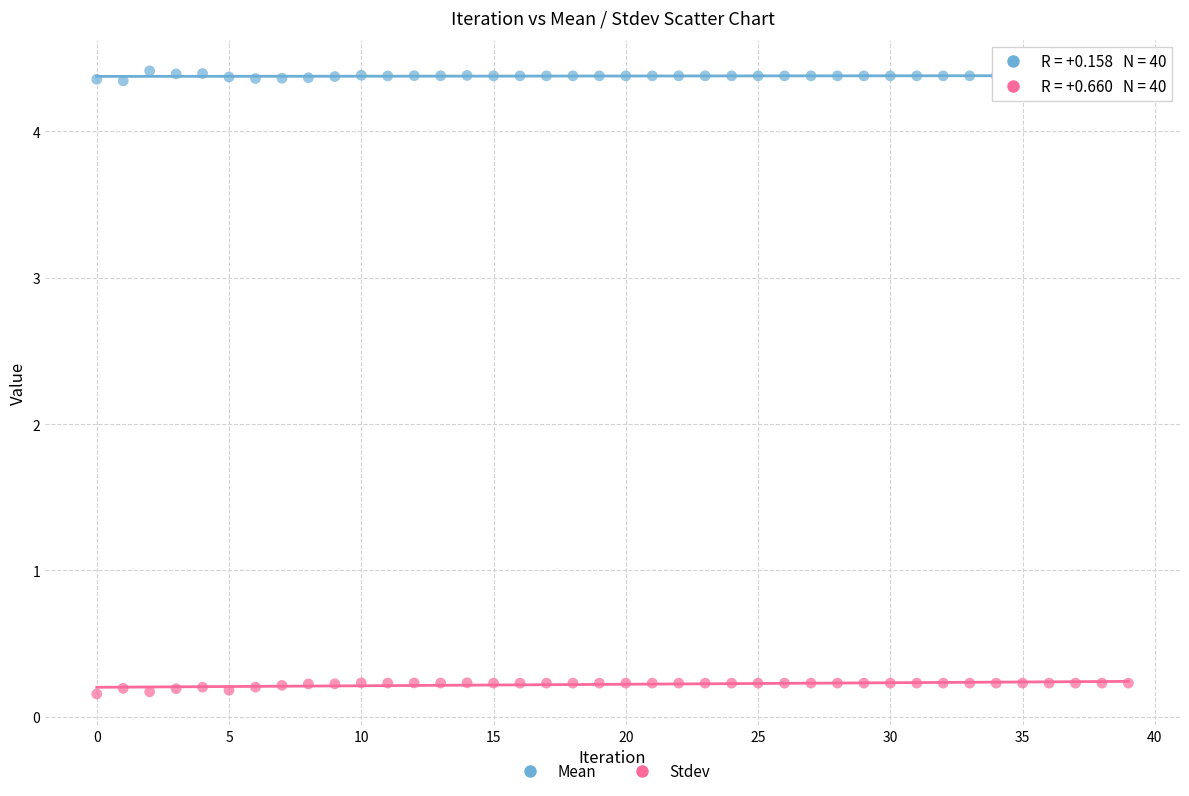

What are all the series names shown in the legend?

Mean, Stdev